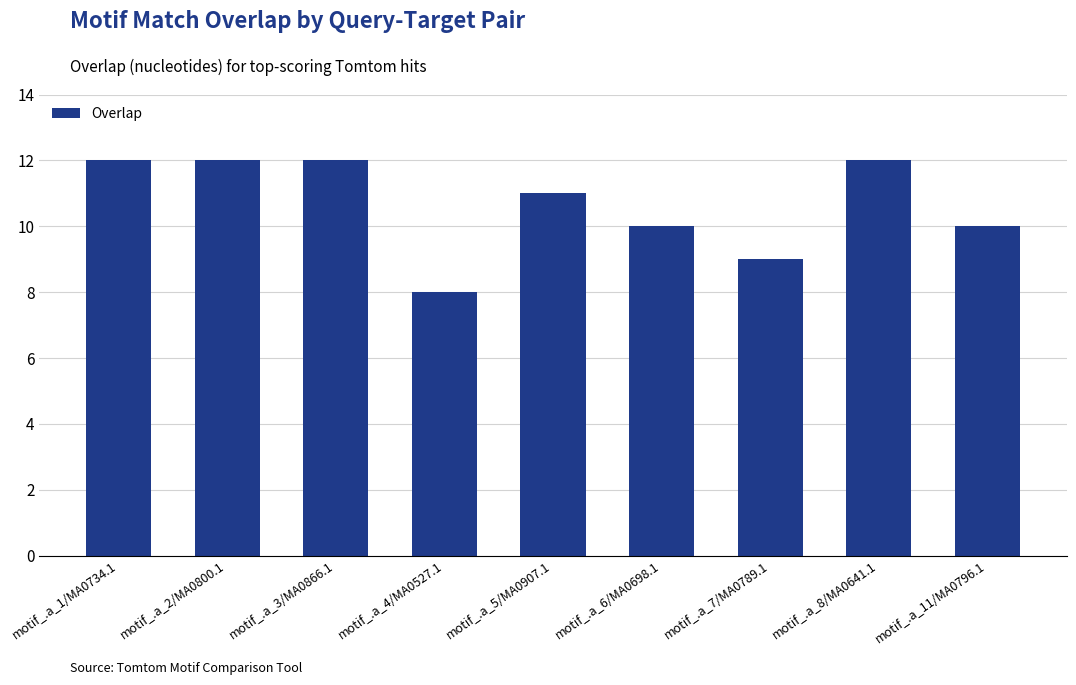

What is the minimum value shown in the chart?

8